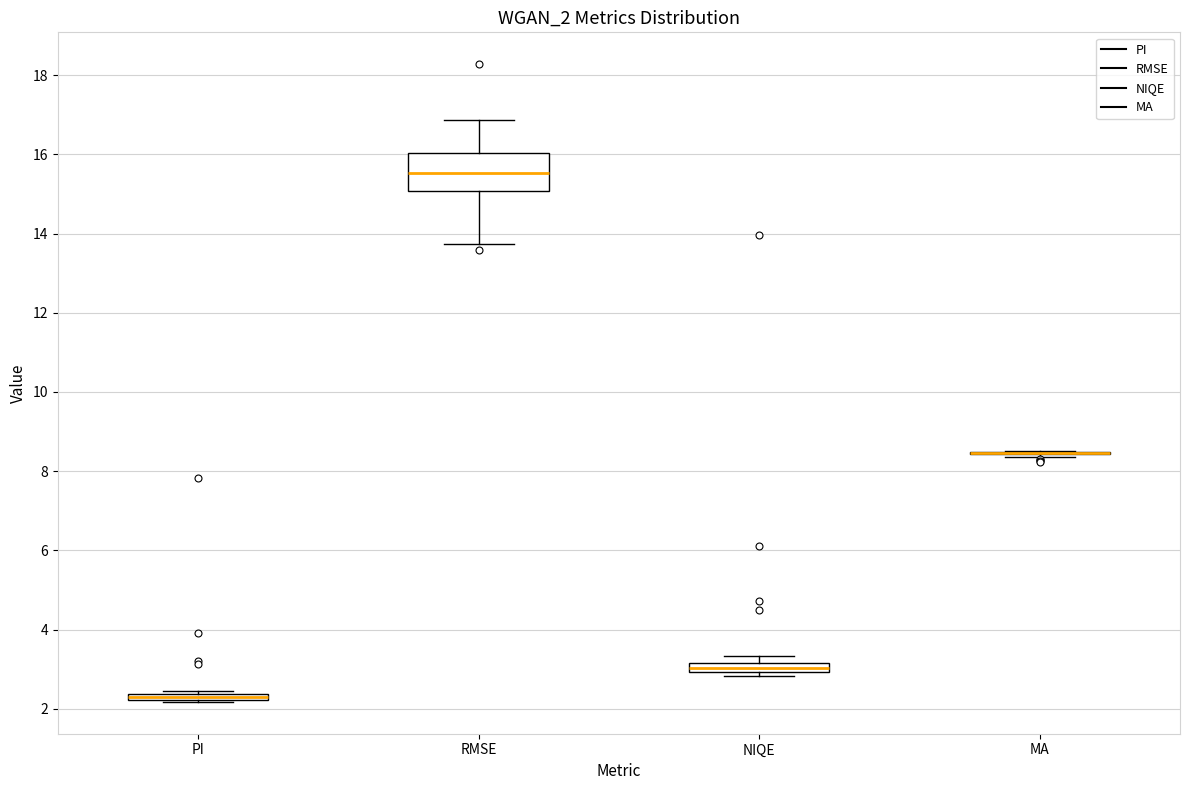

Which box is the tallest, from its lower edge to its upper edge?

RMSE